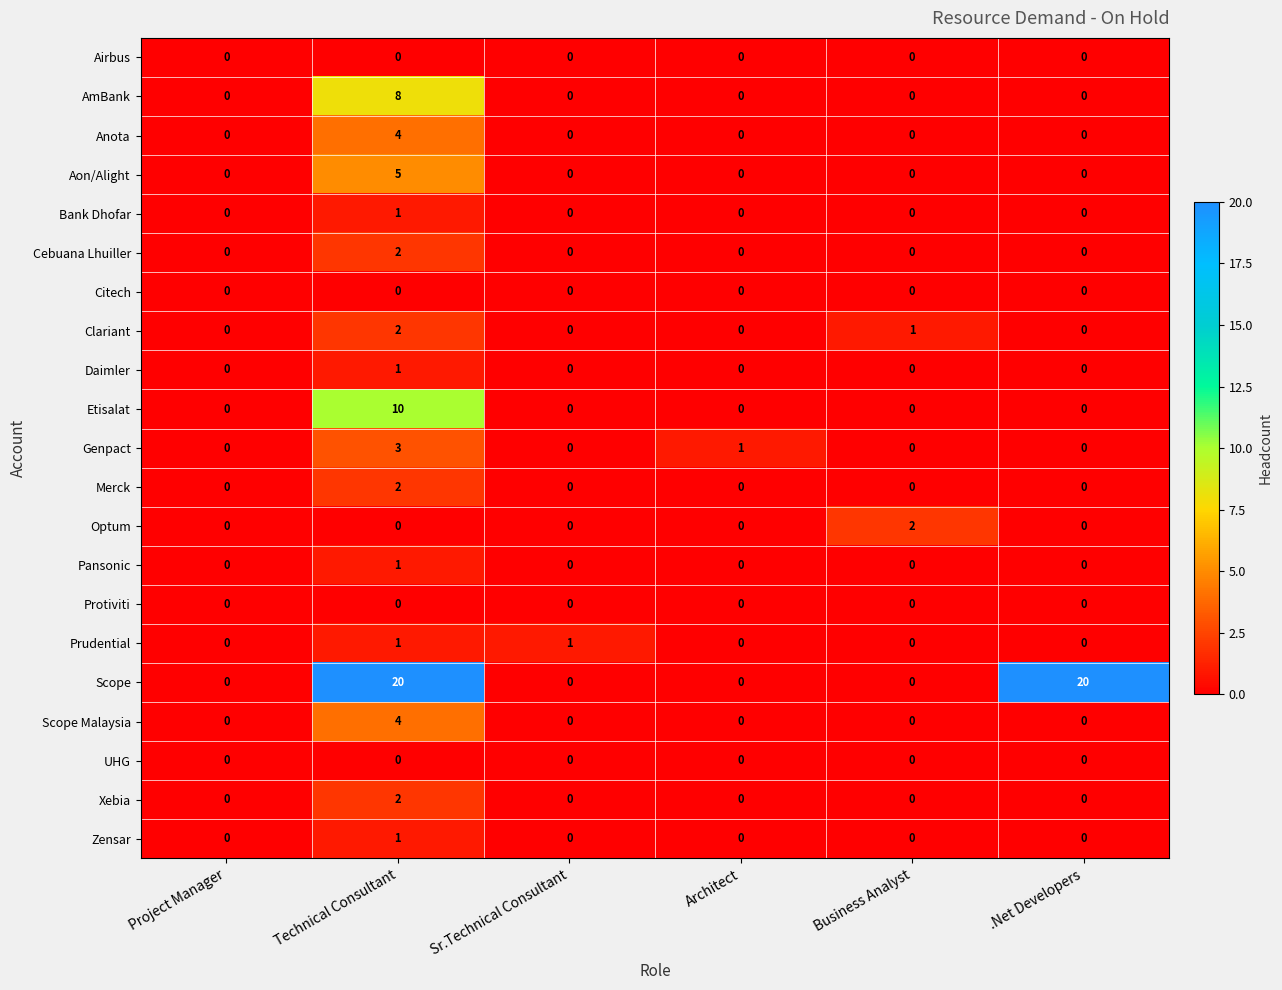

At how many categories does at least one series exceed 5?

2